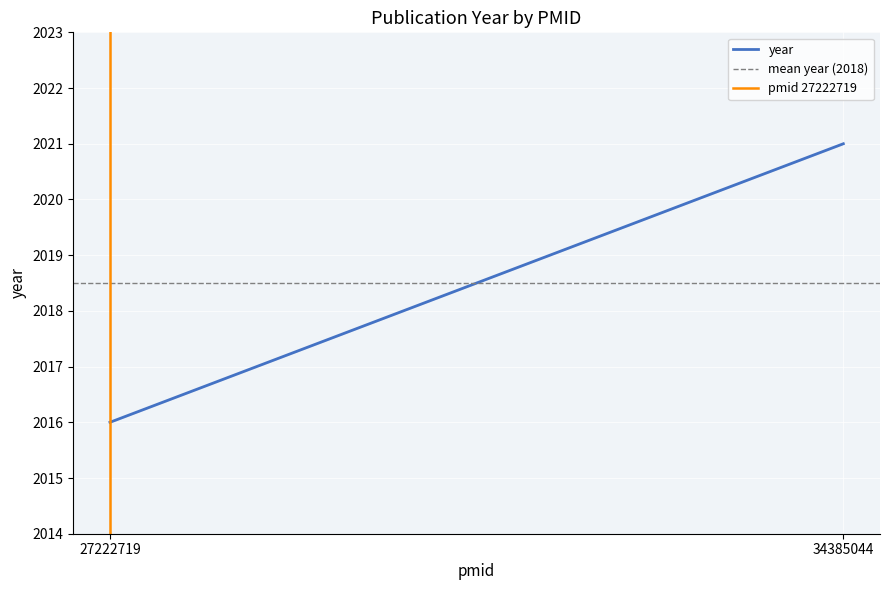

What is the sum of all mean year (2018) values?

4037.0